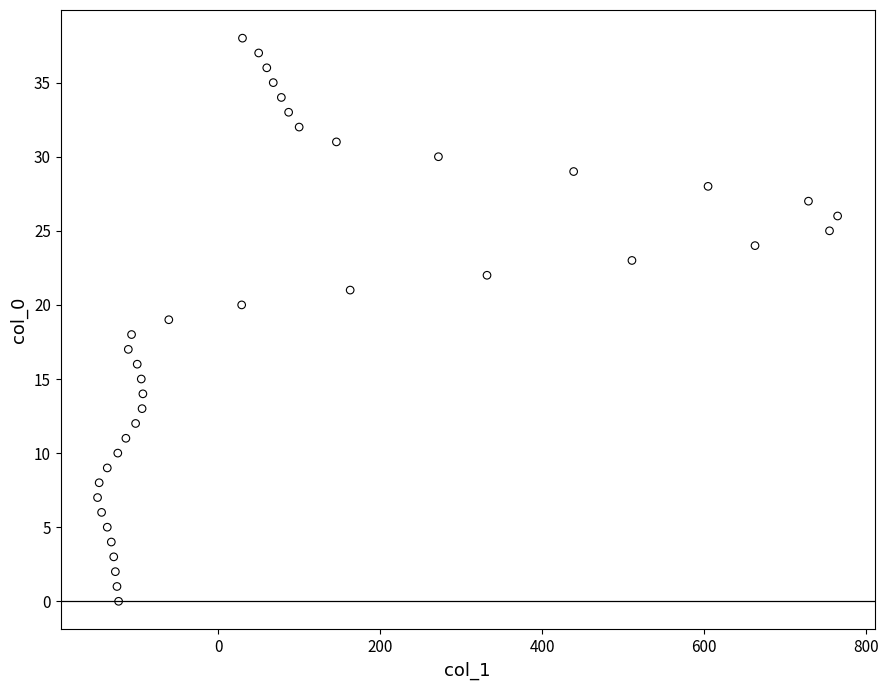

What is the range of X values (max minus min)?

914